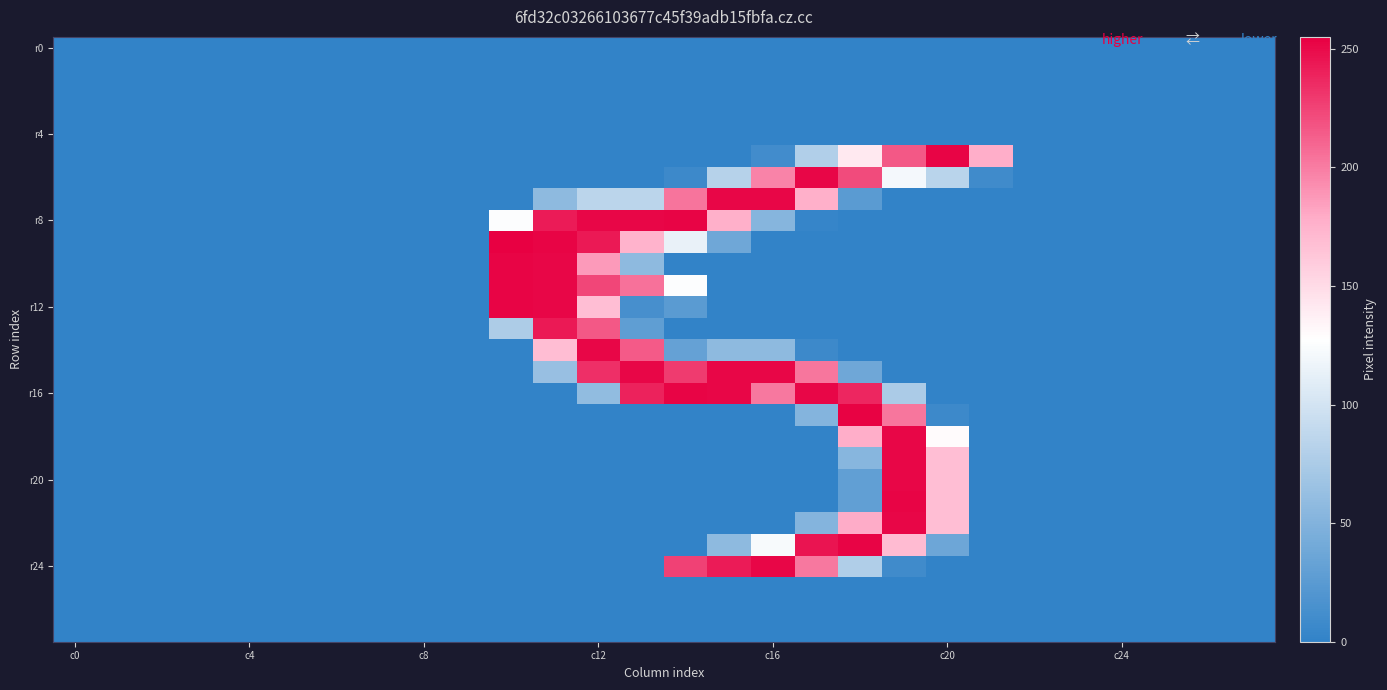

At which category does the chart reach its peak across all series?

10